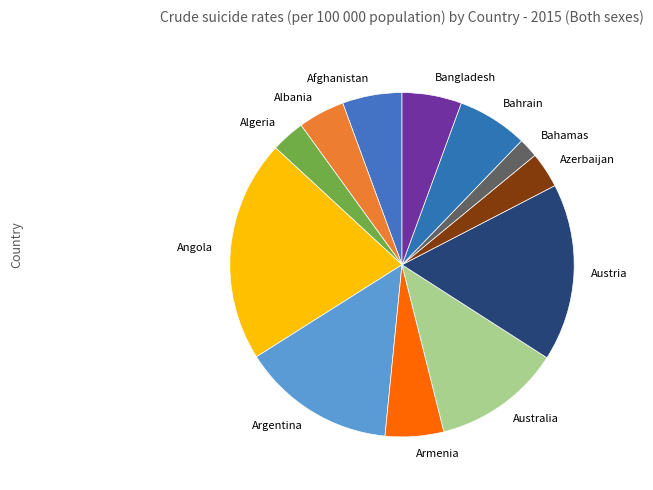

Approximately how many times larger is the value at Algeria compared to Australia?

0.3